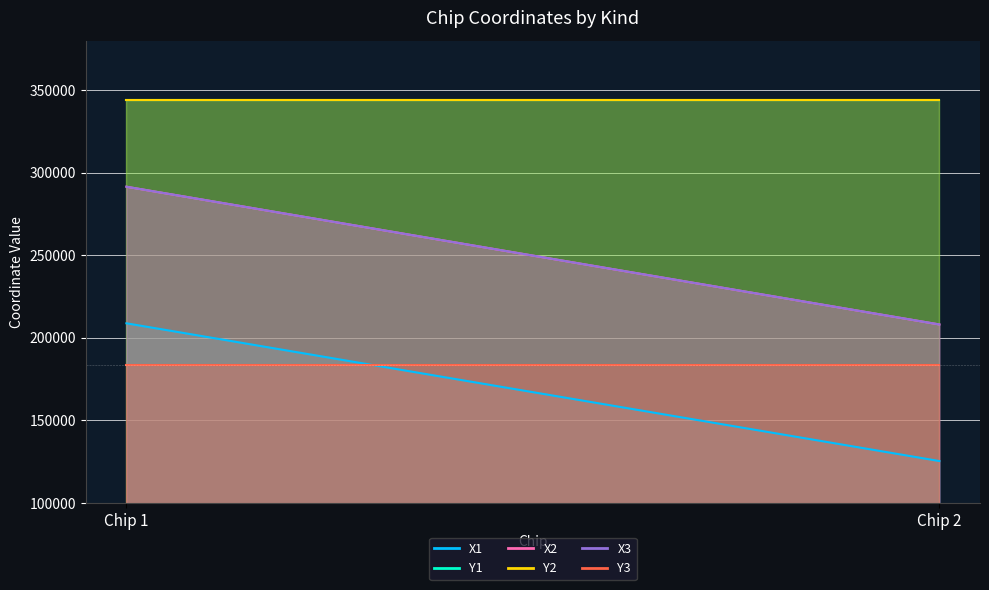

Reading left to right, what are all the values shown in this chart?

X1: 208820	125420
Y1: 344000	344000
X2: 291520	208120
Y2: 344000	344000
X3: 291520	208120
Y3: 183800	183800